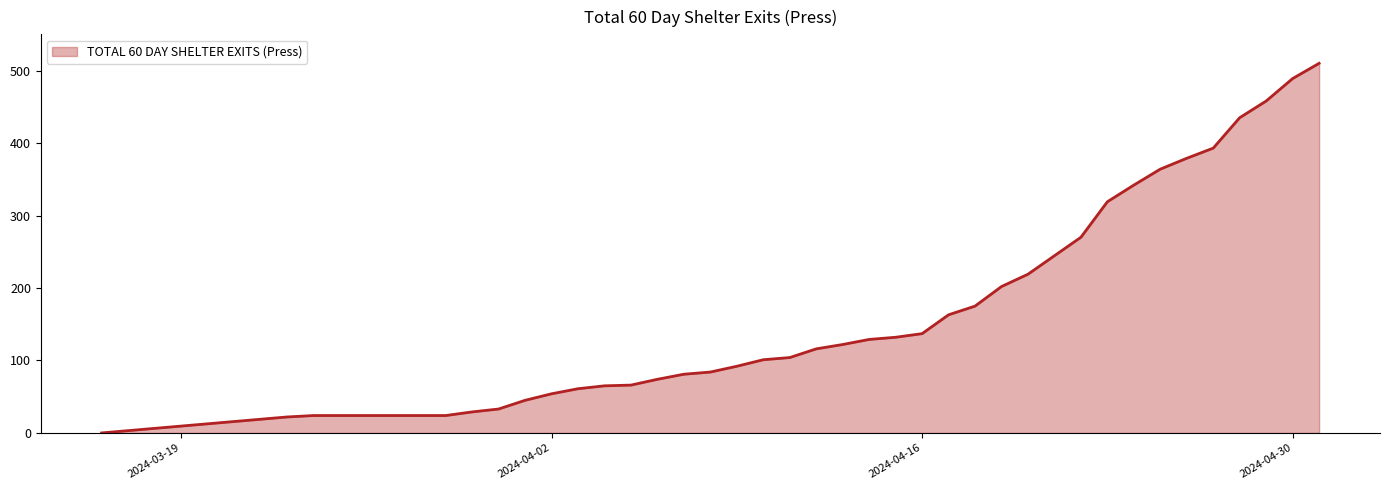

What is the difference between the maximum and minimum values?

510